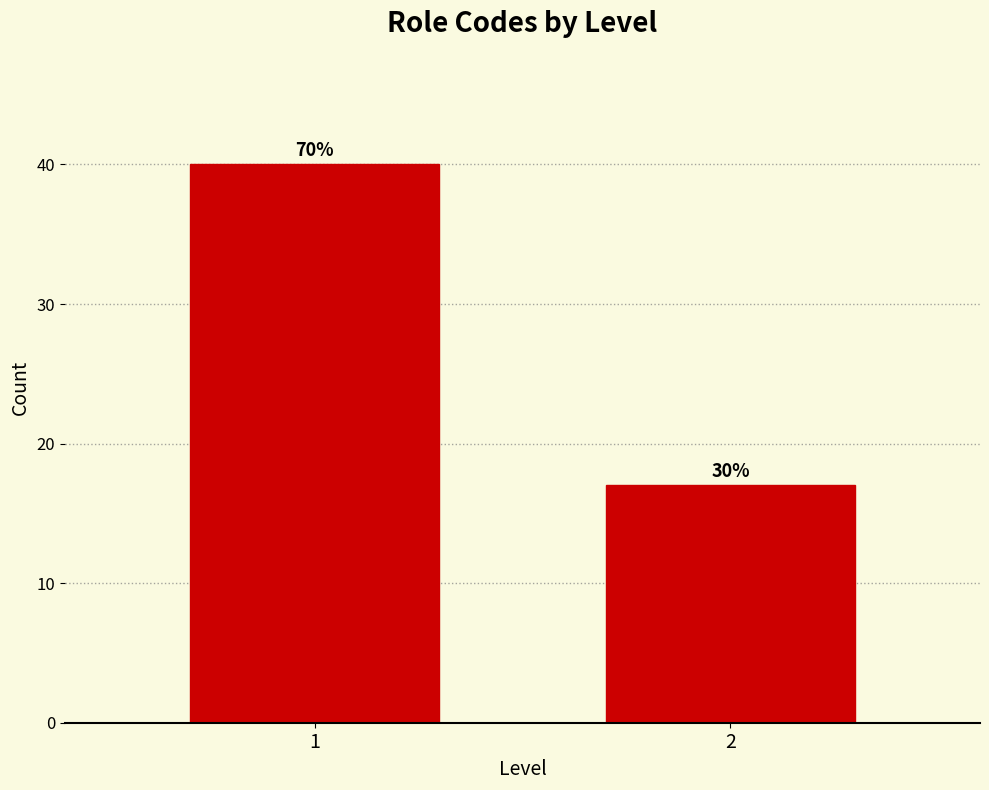

Are the bars horizontal?

No